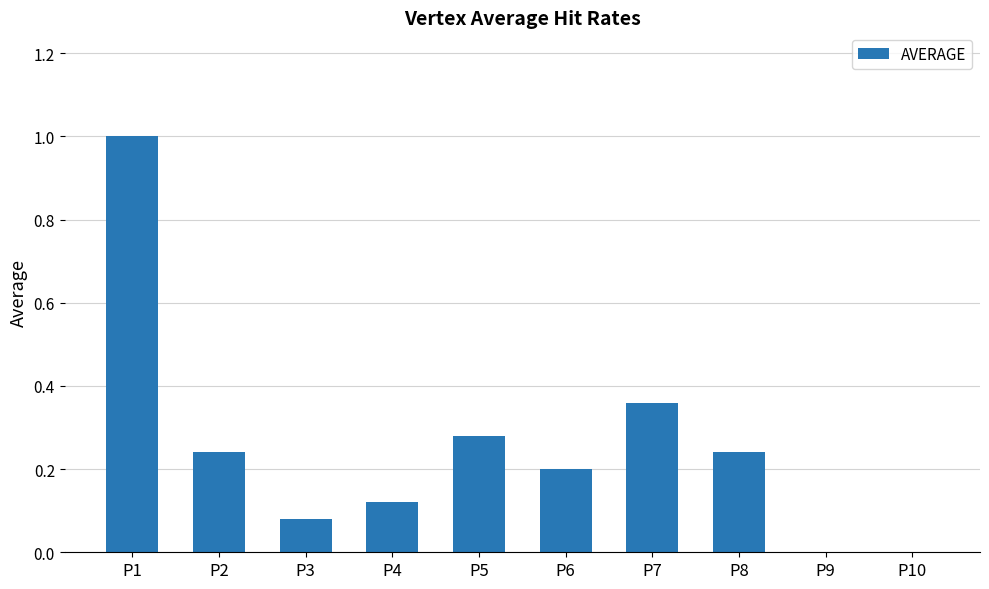

What is the greatest value displayed?

1.0